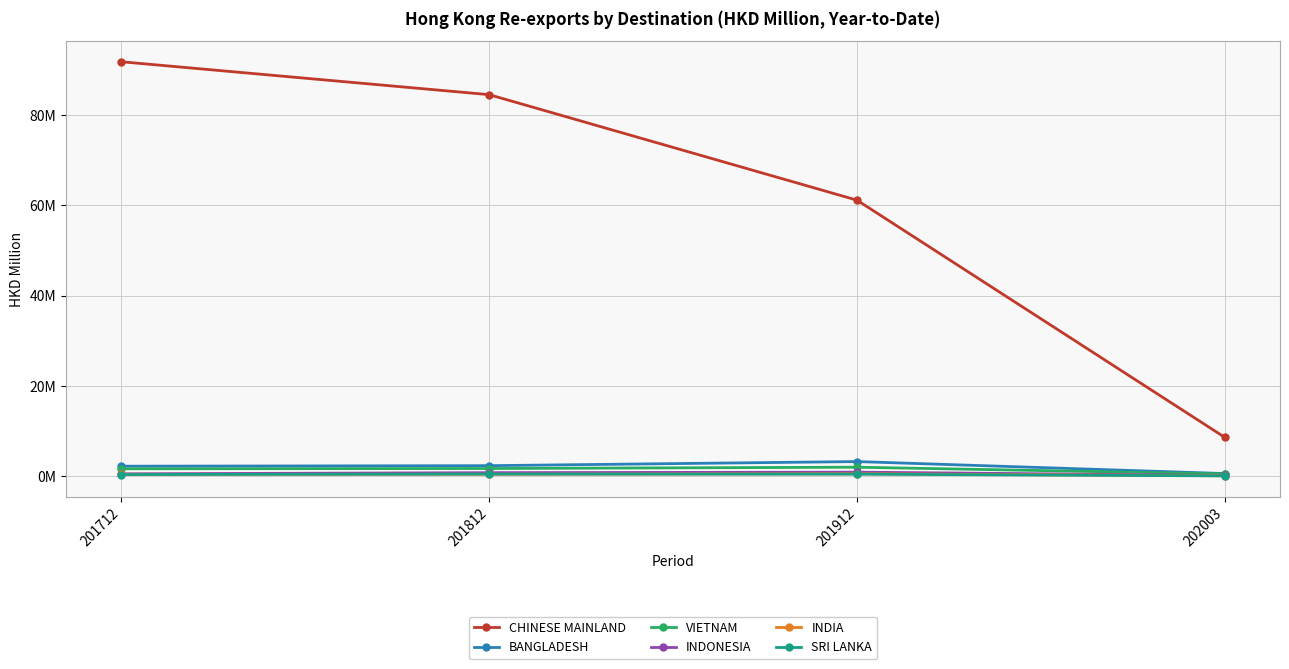

Does the chart have visible grid lines?

Yes